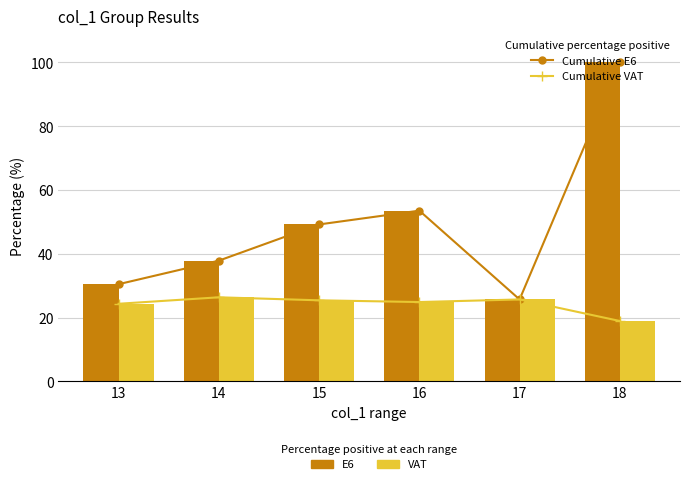

Is it true that VAT equals 18.9 at 18?

True